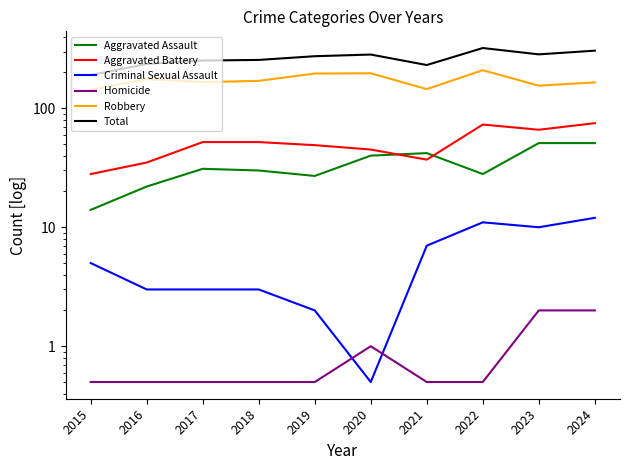

What is the difference between the maximum and minimum values in the Robbery series?

66.0